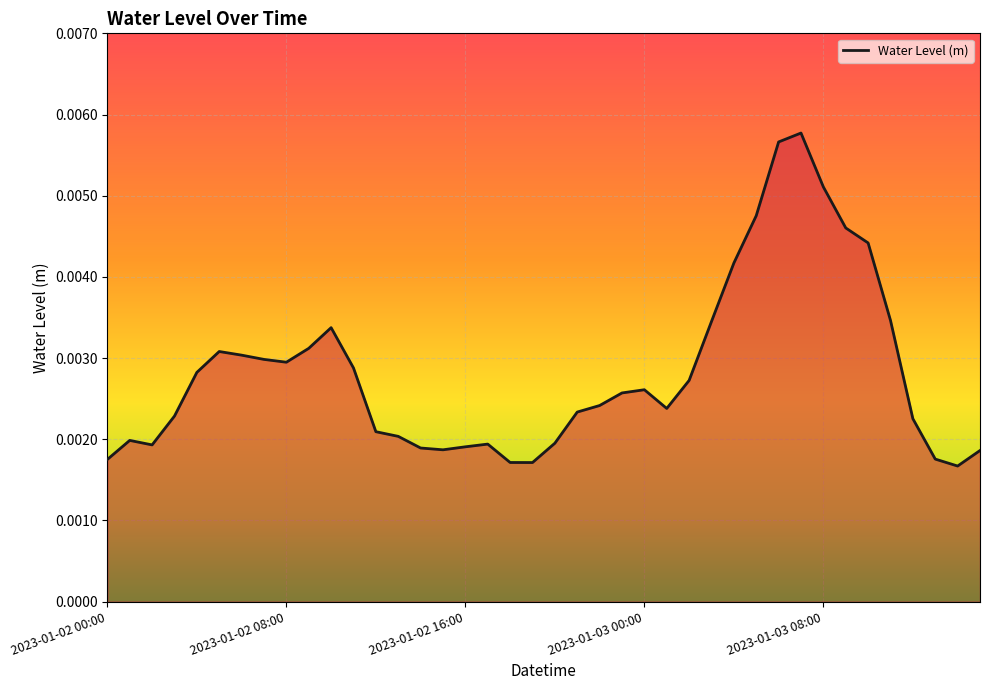

Is this an area chart (filled region under the line)?

Yes